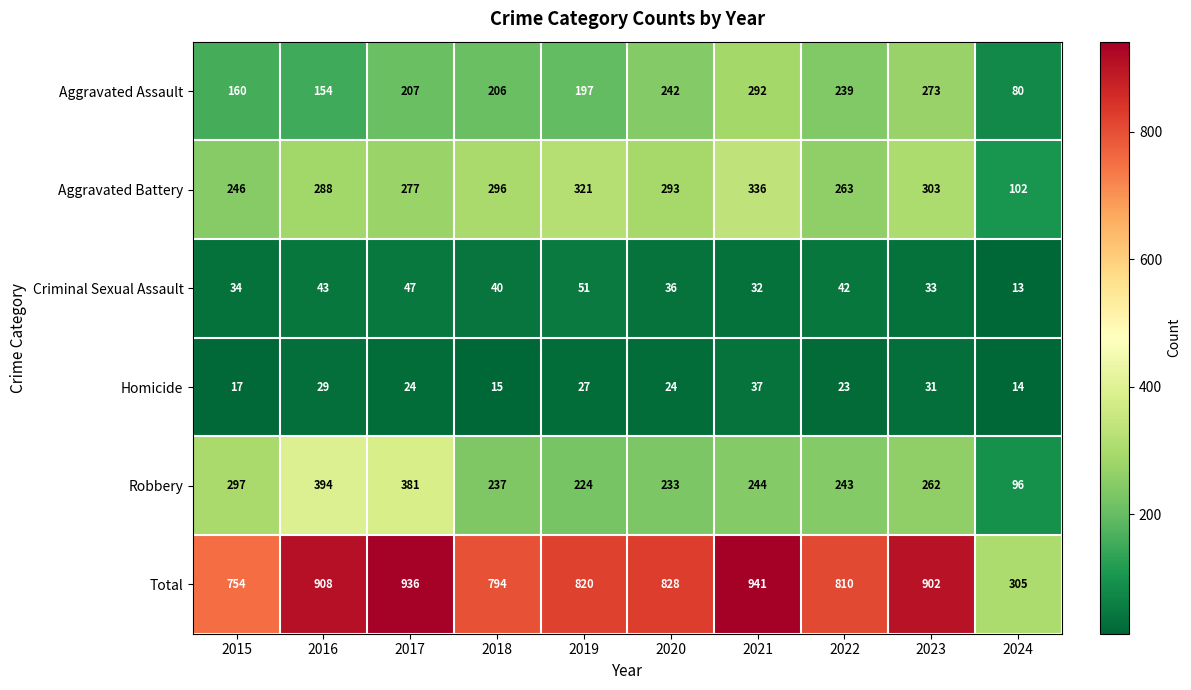

Rank the series at 2021 from lowest to highest value.

Criminal Sexual Assault, Homicide, Robbery, Aggravated Assault, Aggravated Battery, Total